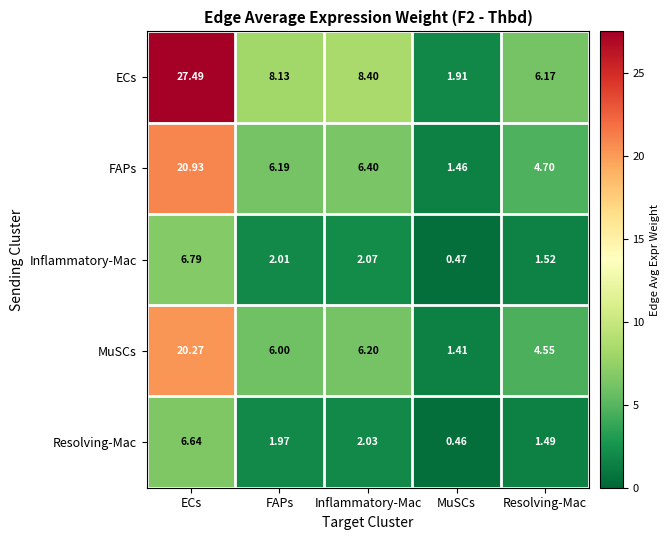

Which series has the widest spread of values?

ECs